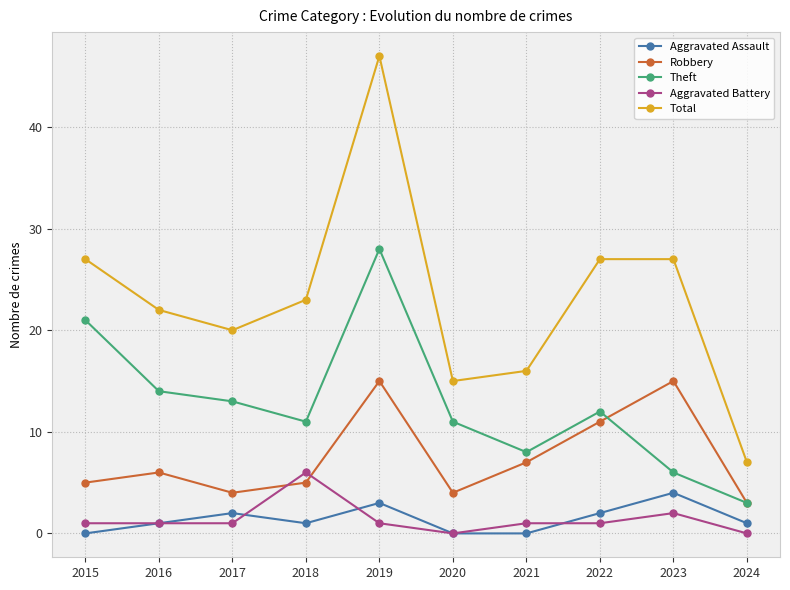

At which category is the sum across all series the highest?

2019